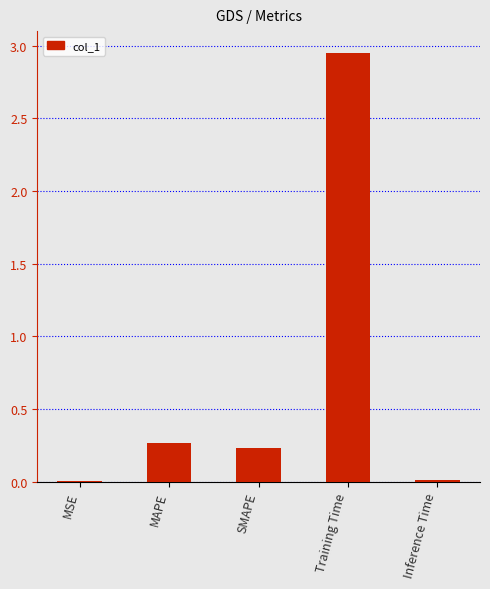

True or false: the data shows 0.0 at MSE.

True